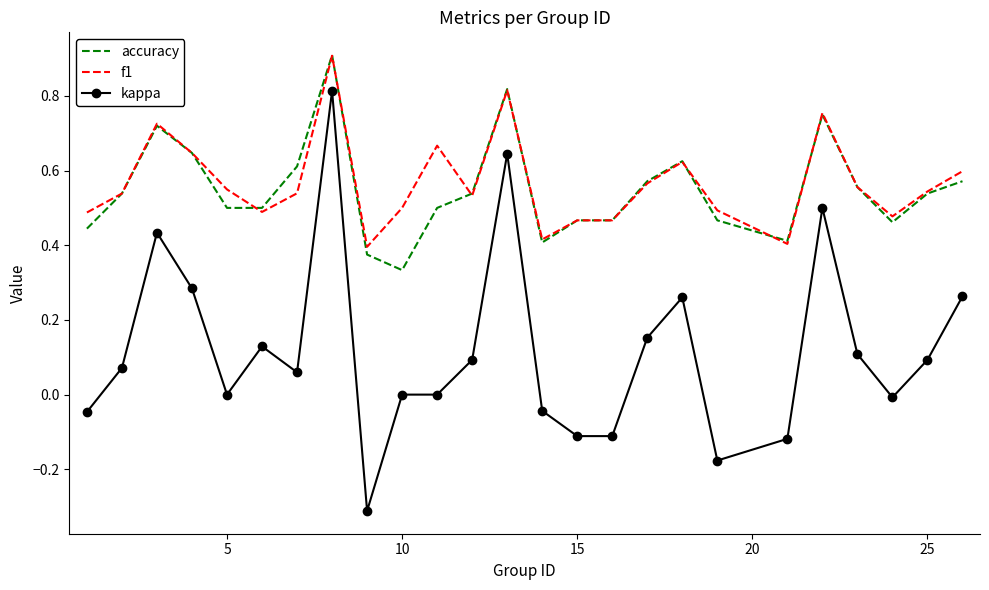

Which series has the widest spread of values?

kappa